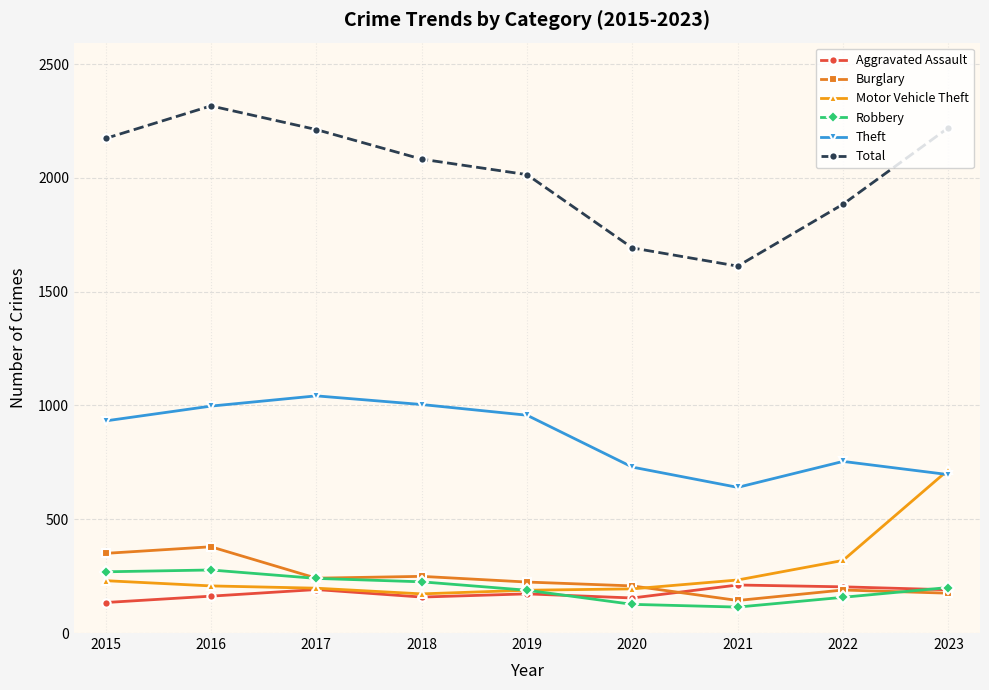

How many lines are shown in the chart?

6